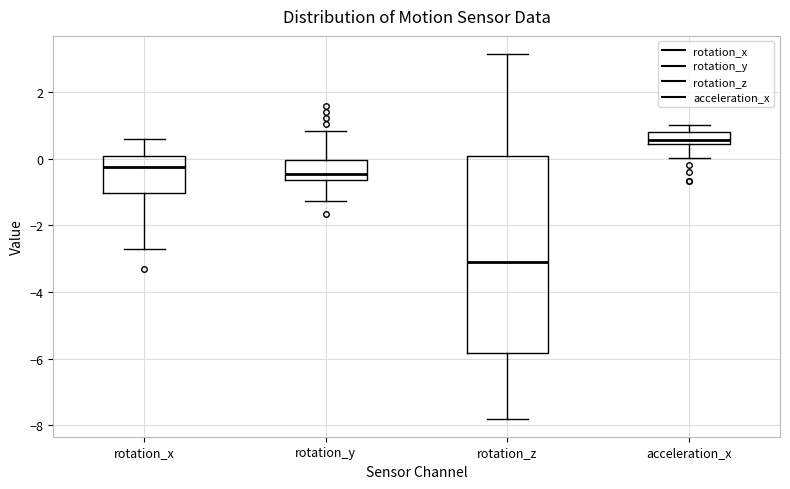

Comparing the boxes themselves (not the whiskers), which one is the tallest?

rotation_z